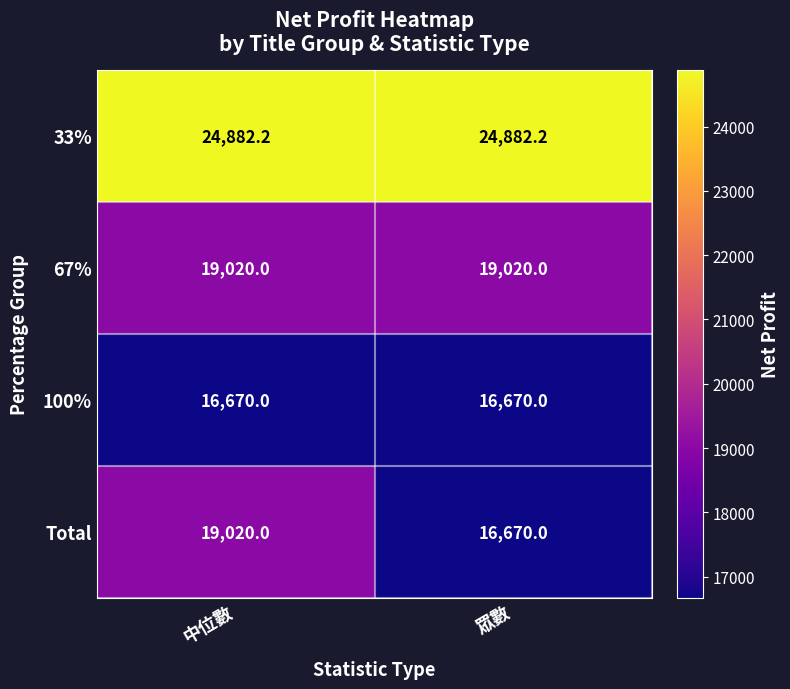

What is the sum of all 100% values?

33340.0